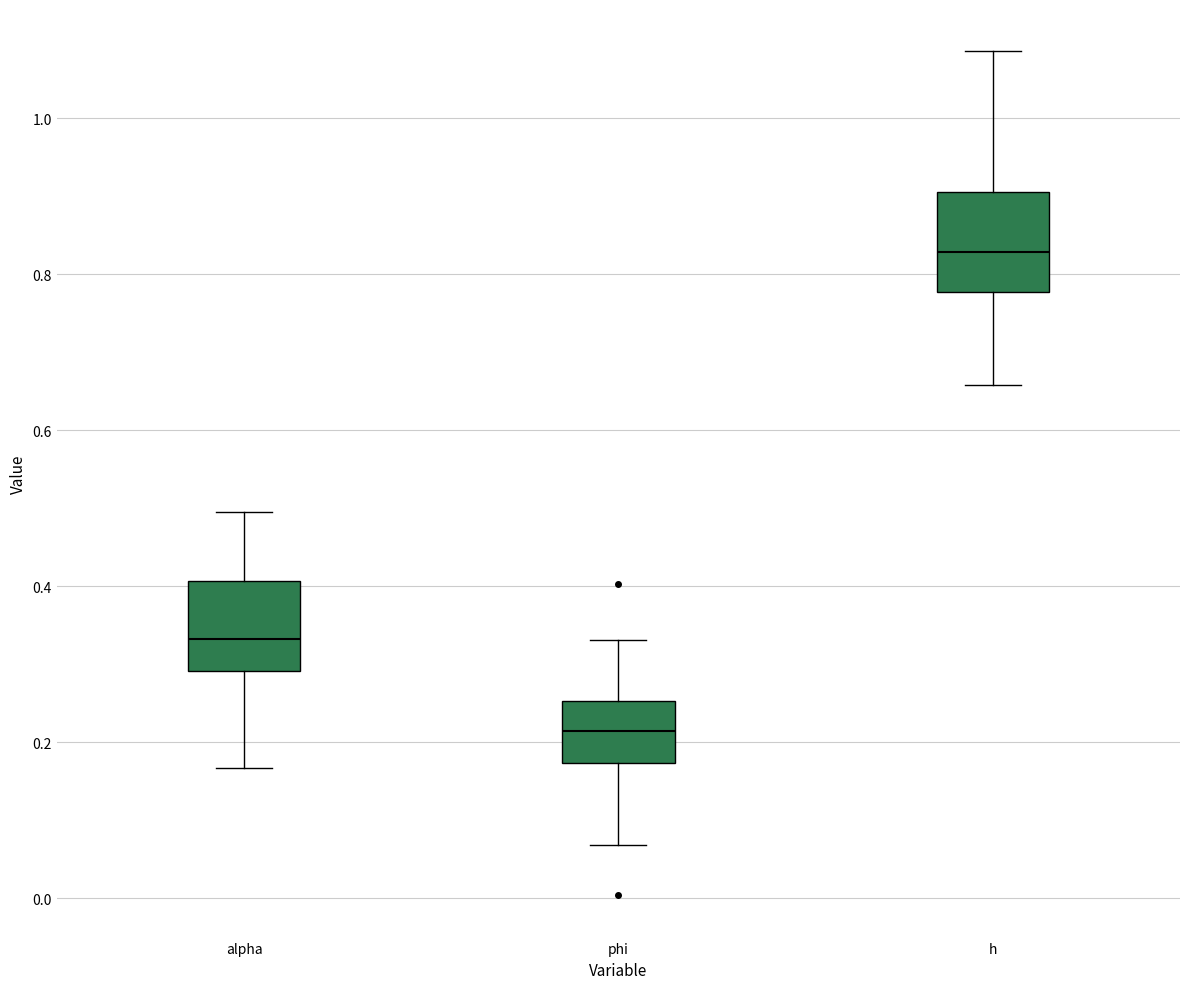

Reading left to right, read every box against the y-axis: the position of its median line, the range the box covers, and the ends of its whiskers. The values are not printed on the chart, so give them approximately, as read against the axis.

alpha: median 0.34, box 0.30 to 0.40, whiskers 0.16 to 0.50
phi: median 0.22, box 0.18 to 0.26, whiskers 0.06 to 0.34
h: median 0.82, box 0.78 to 0.90, whiskers 0.66 to 1.08